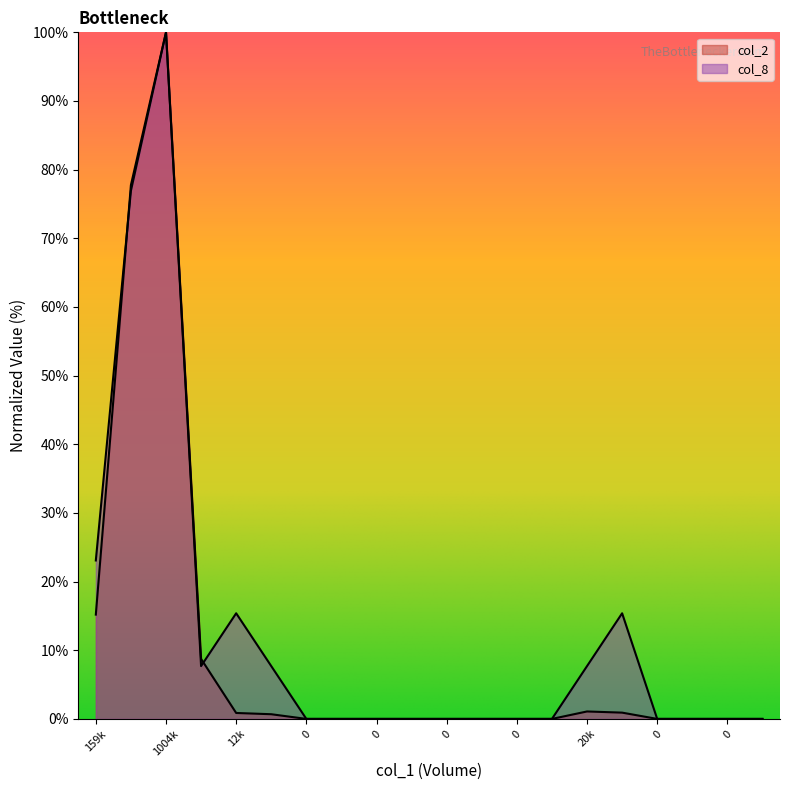

Rank the series at 0 from lowest to highest value.

col_2, col_8